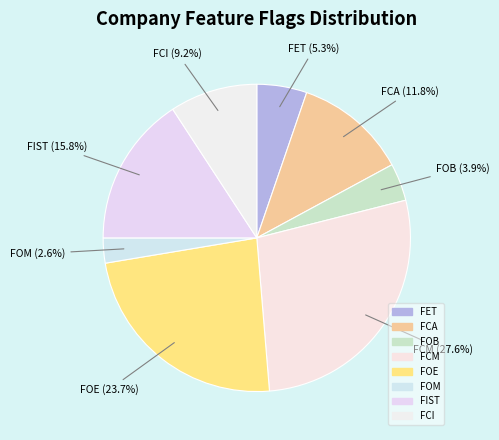

Is there a majority slice in this chart?

No